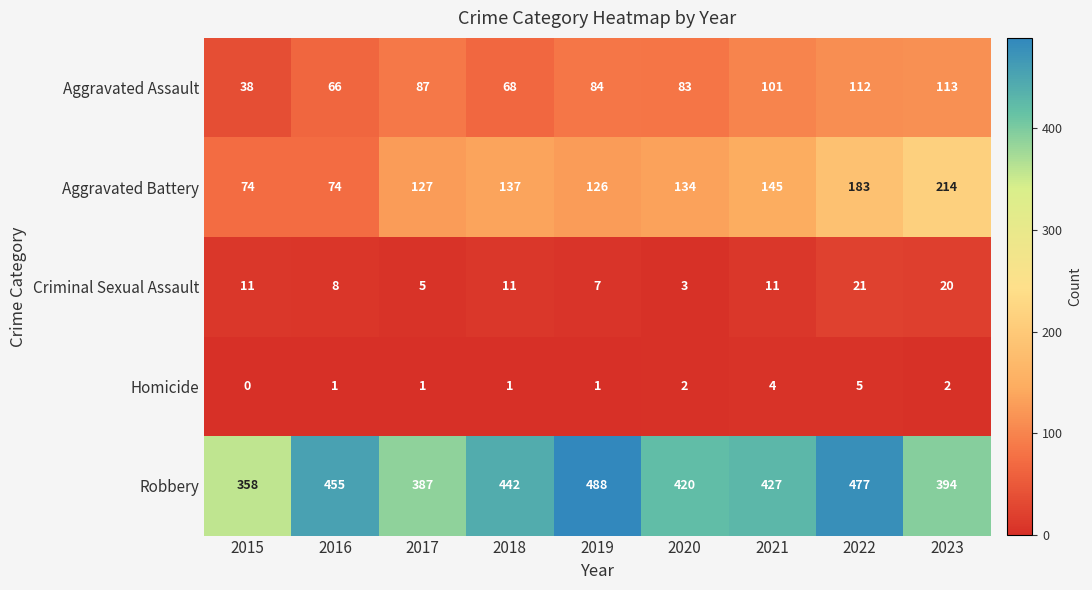

What is the spread (max minus min) of values at 2015?

358